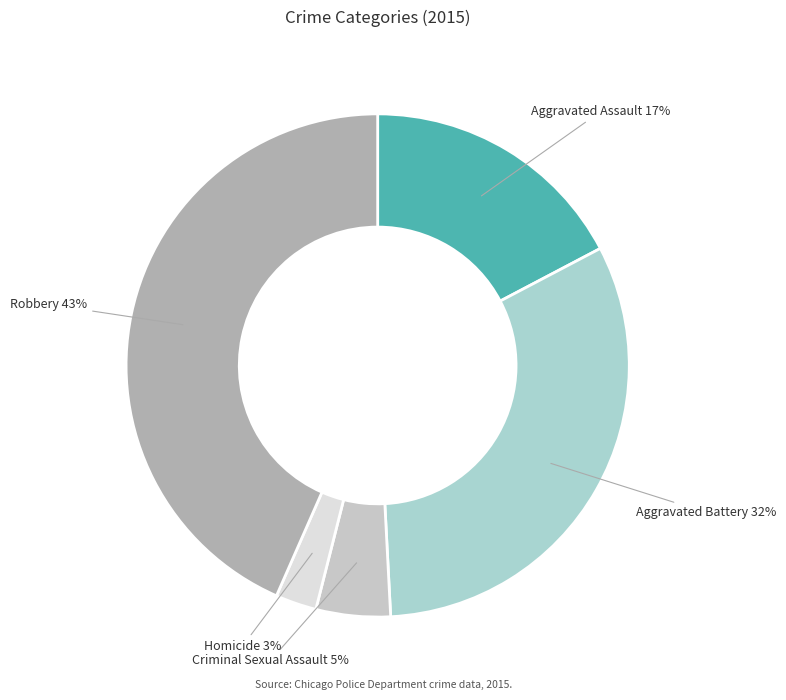

Which category has the biggest portion of the pie?

Robbery